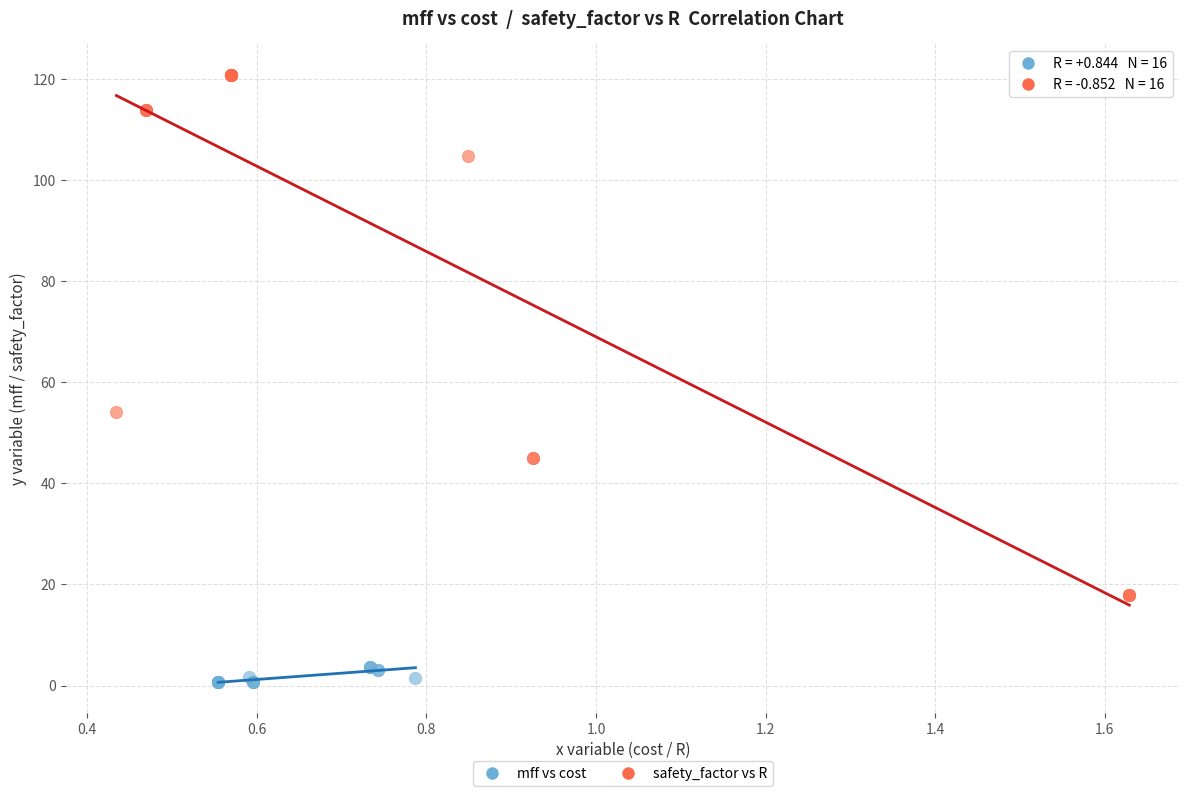

Which series contains the lowest Y value?

mff vs cost